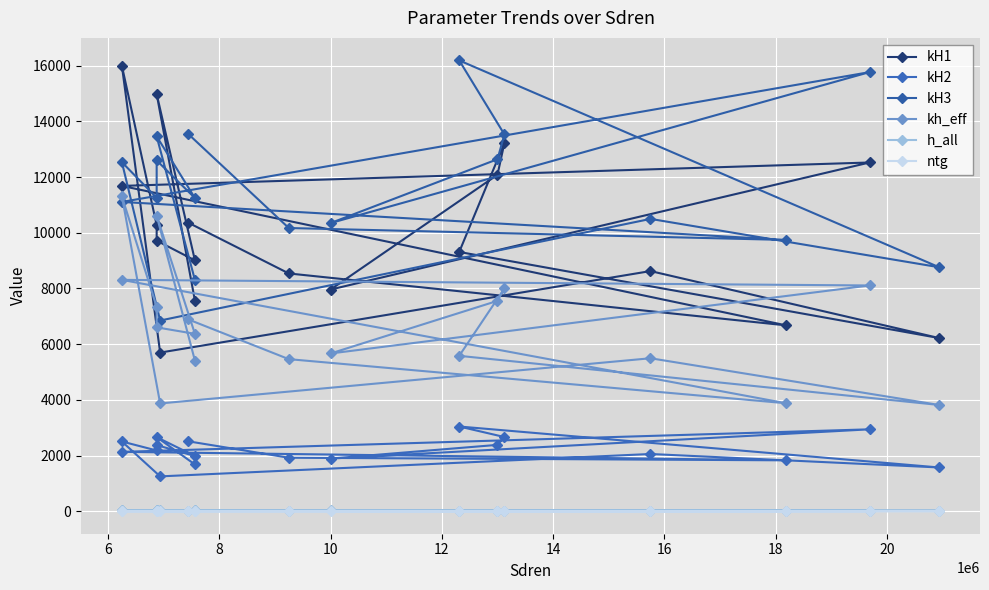

How many lines are shown in the chart?

6